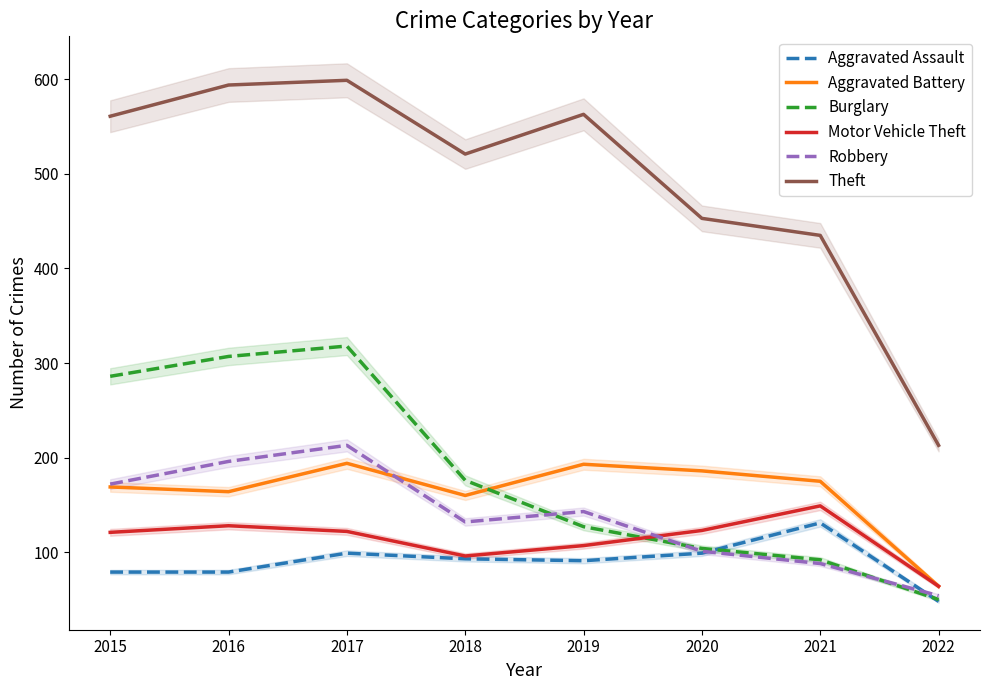

True or false: Motor Vehicle Theft and Theft intersect in this chart.

False